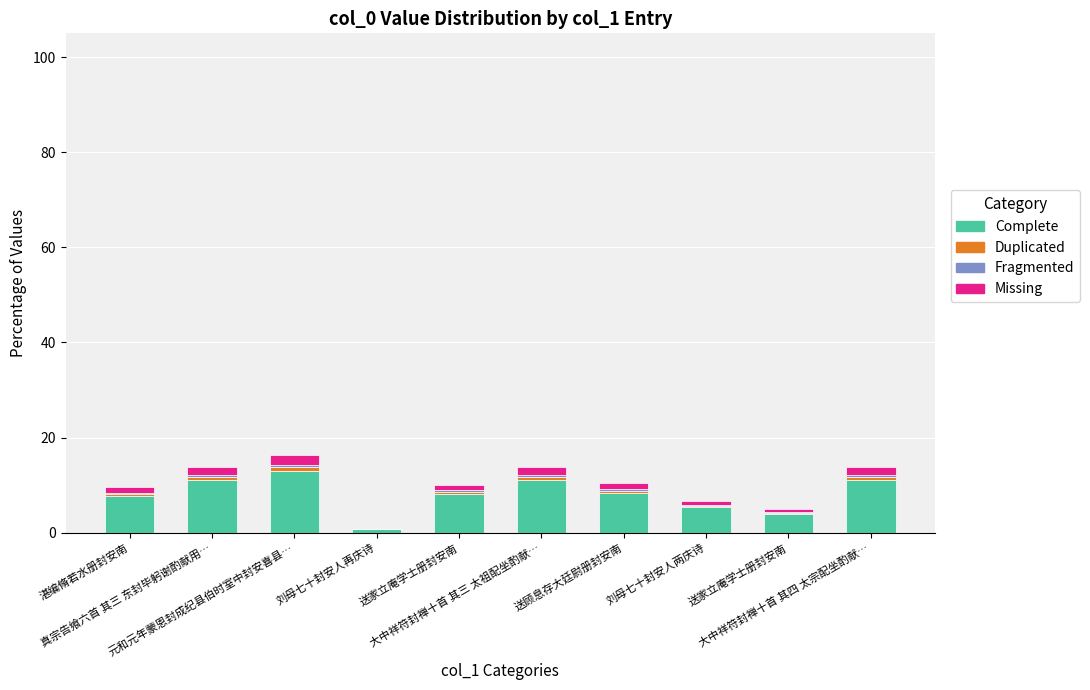

Between 刘母七十封安人两庆诗 and 送家立庵学士册封安南, which series saw the biggest shift?

Complete